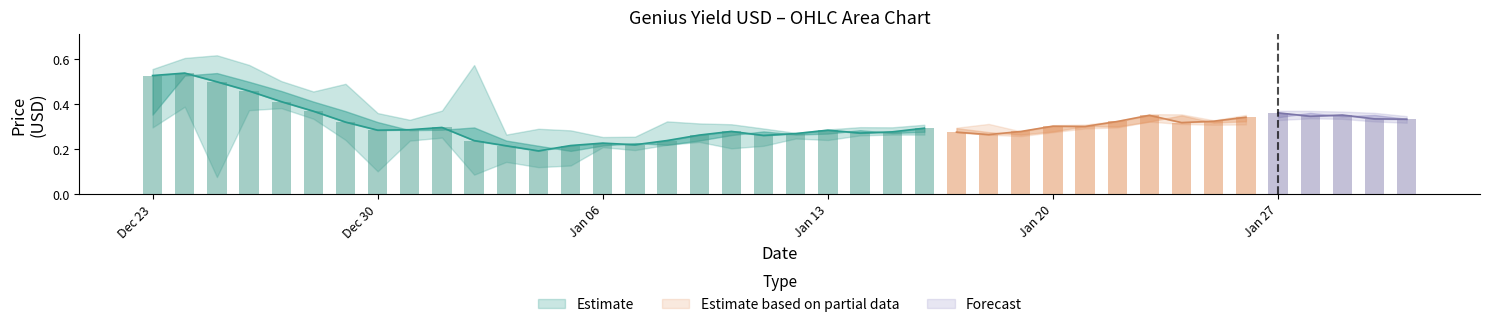

The Low series shows 0.3 at 28. True or false?

True